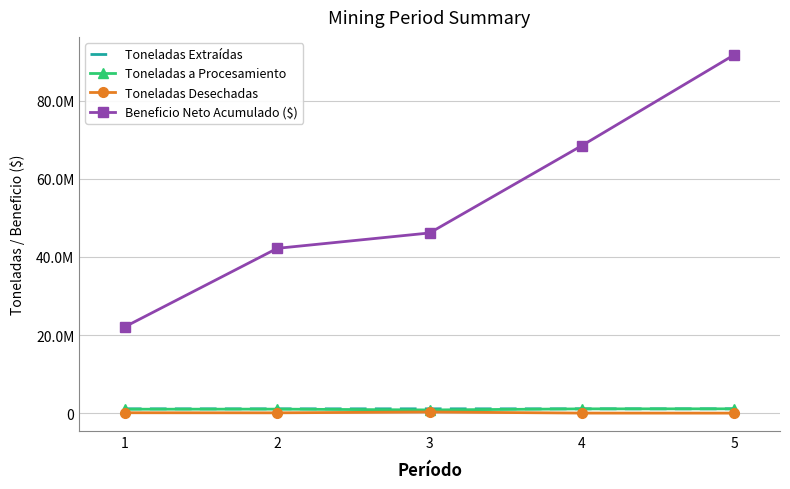

At how many categories does at least one series exceed 62208004?

2